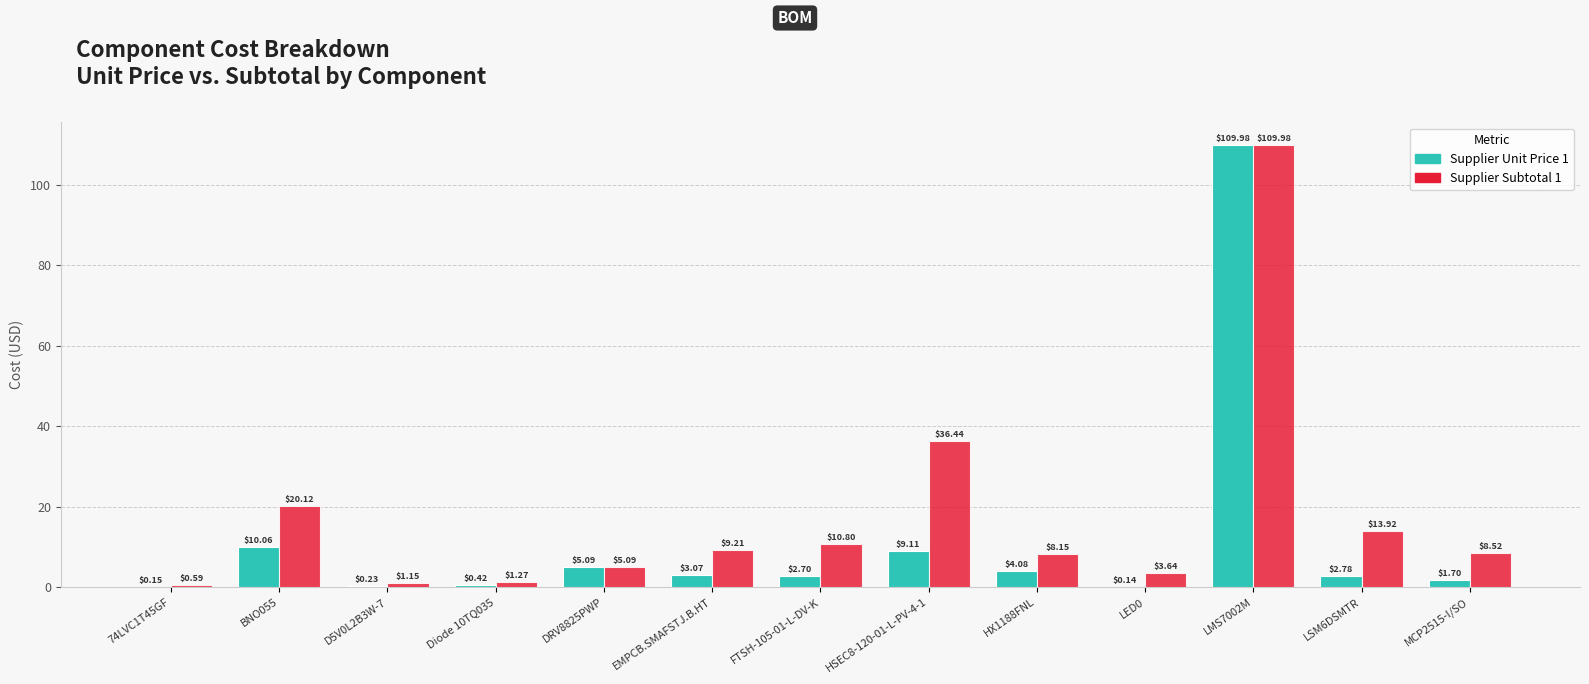

What is the sum of the Supplier Unit Price 1 values at HSEC8-120-01-L-PV-4-1 and DRV8825PWP?

14.2